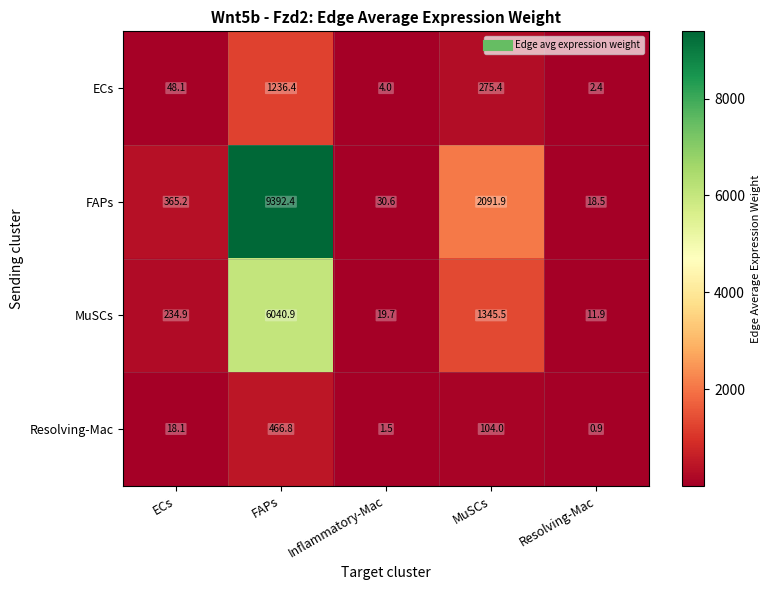

The Resolving-Mac series shows 2.3 at Inflammatory-Mac. True or false?

False